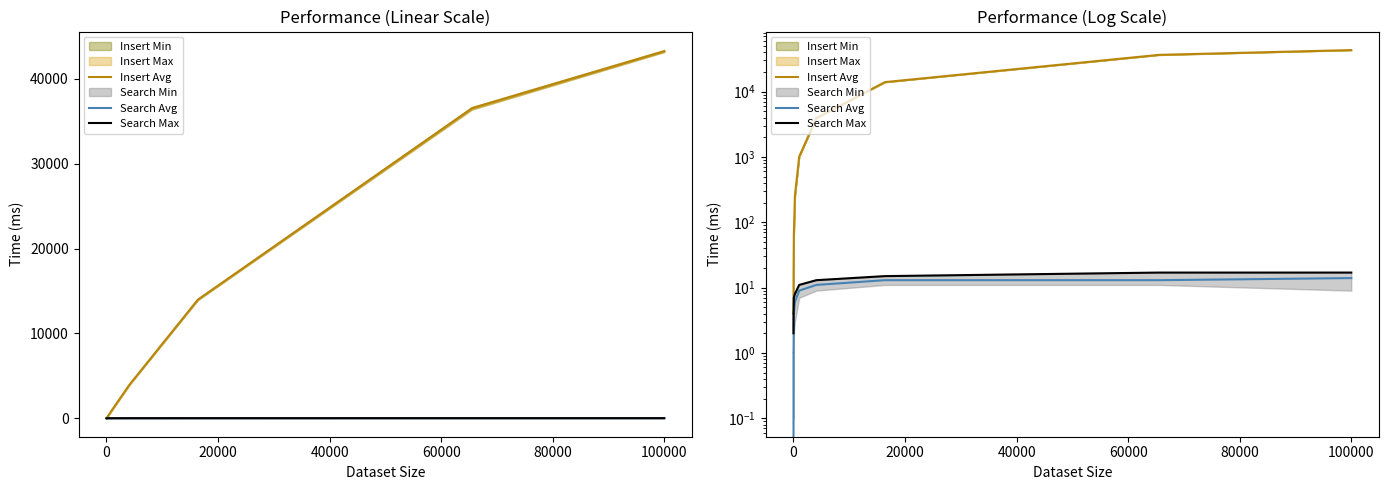

At how many categories does at least one series exceed 853?

5